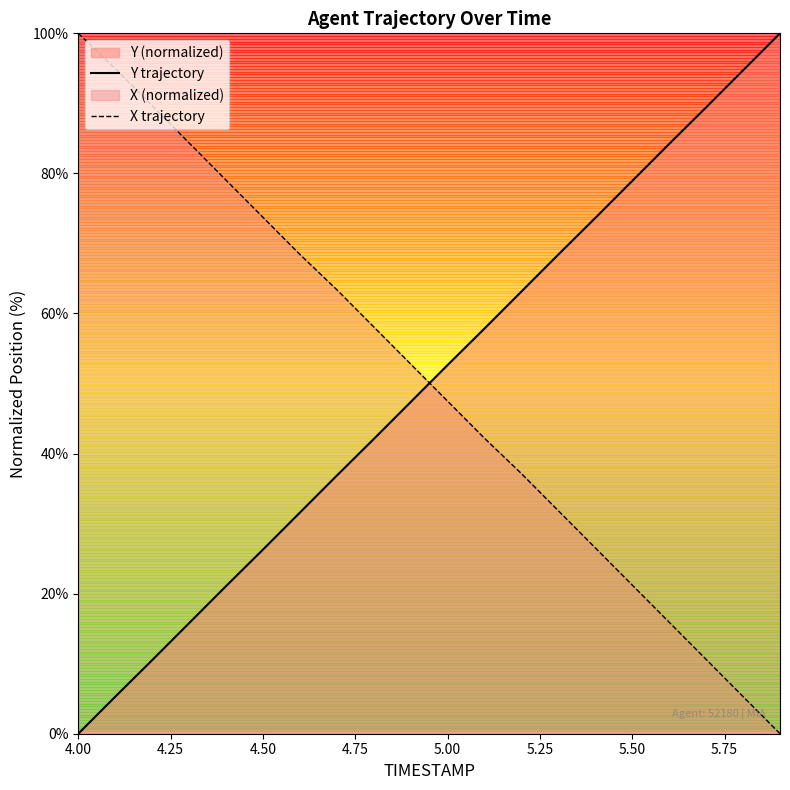

True or false: Y trajectory has more than 2 points higher than both neighbors.

False